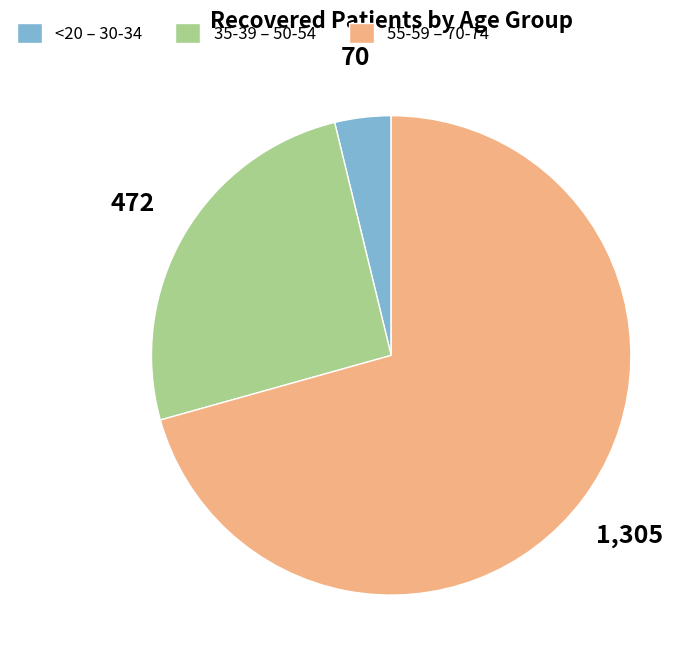

Which has a higher value, <20 – 30-34 or 55-59 – 70-74?

55-59 – 70-74